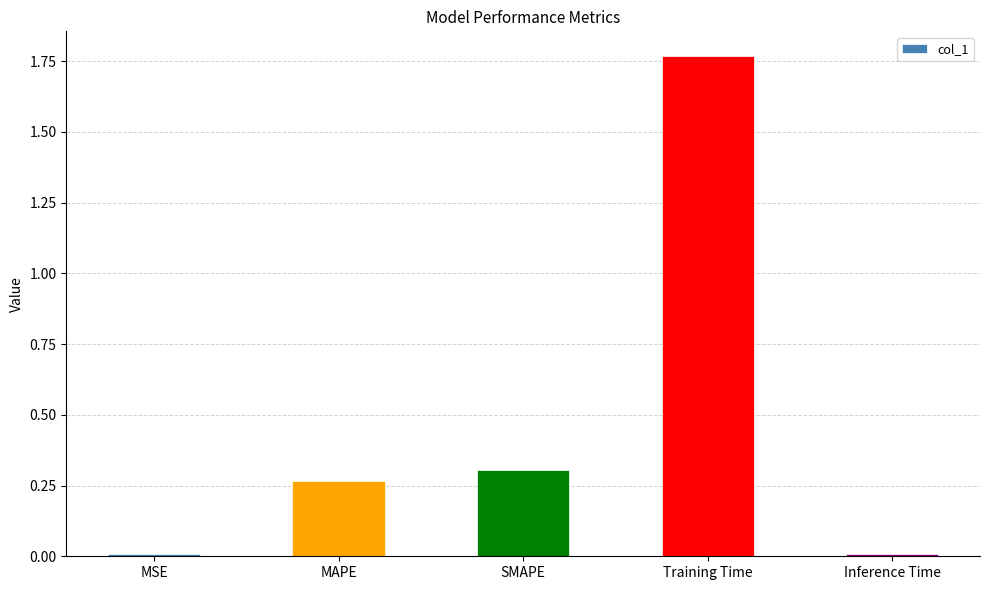

What is the change in value from MSE to SMAPE?

+0.3